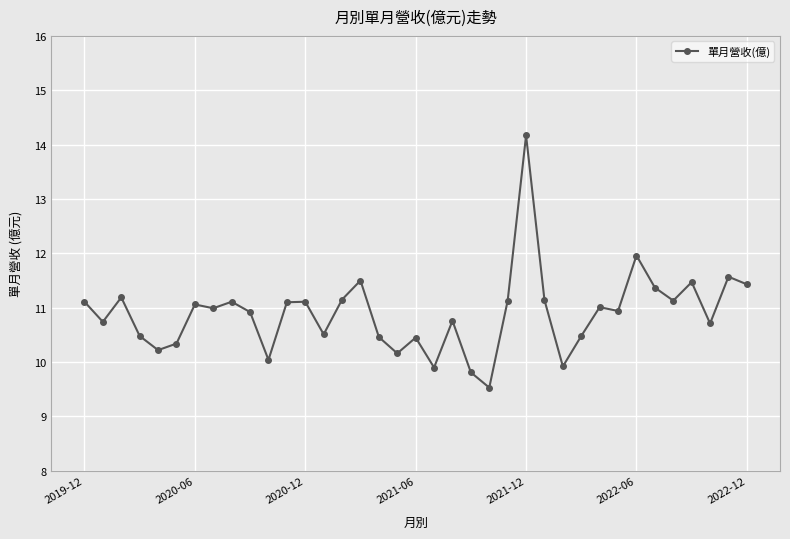

True or false: there are more than 0 points higher than both neighbors.

True